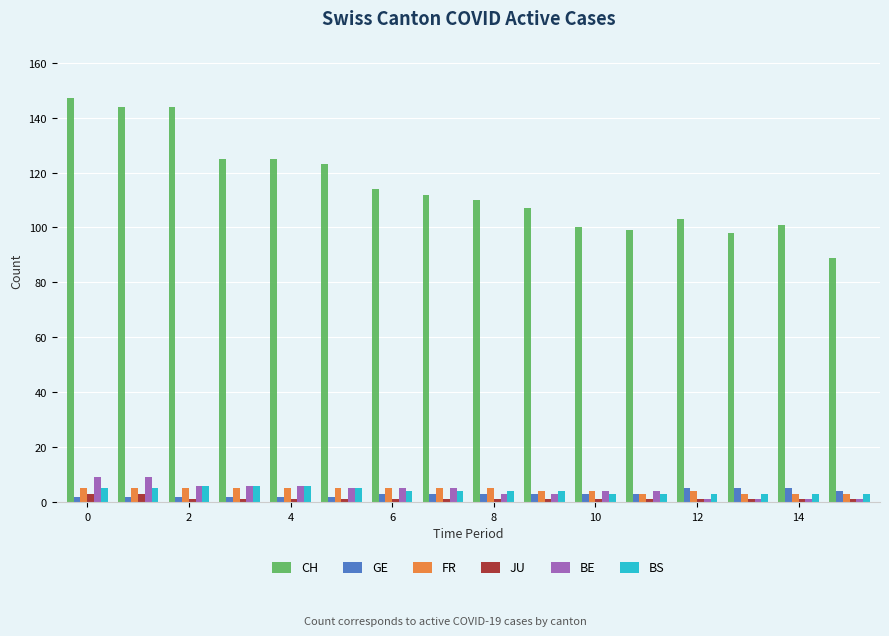

Which series has the largest range (max minus min)?

CH